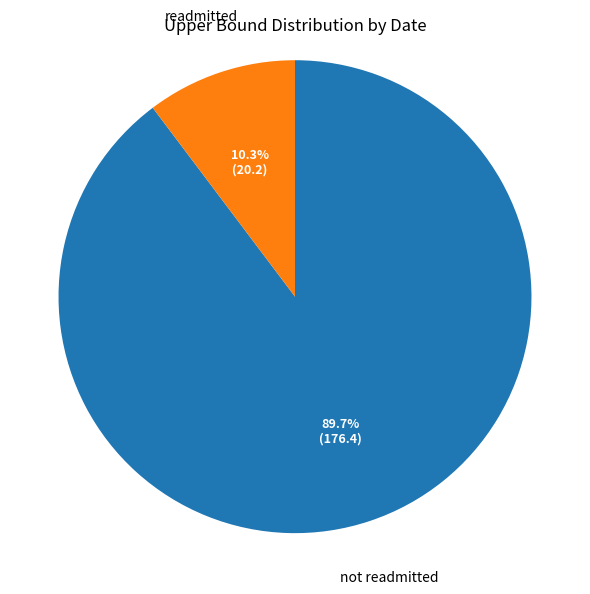

Rank the categories by value from lowest to highest.

readmitted, not readmitted